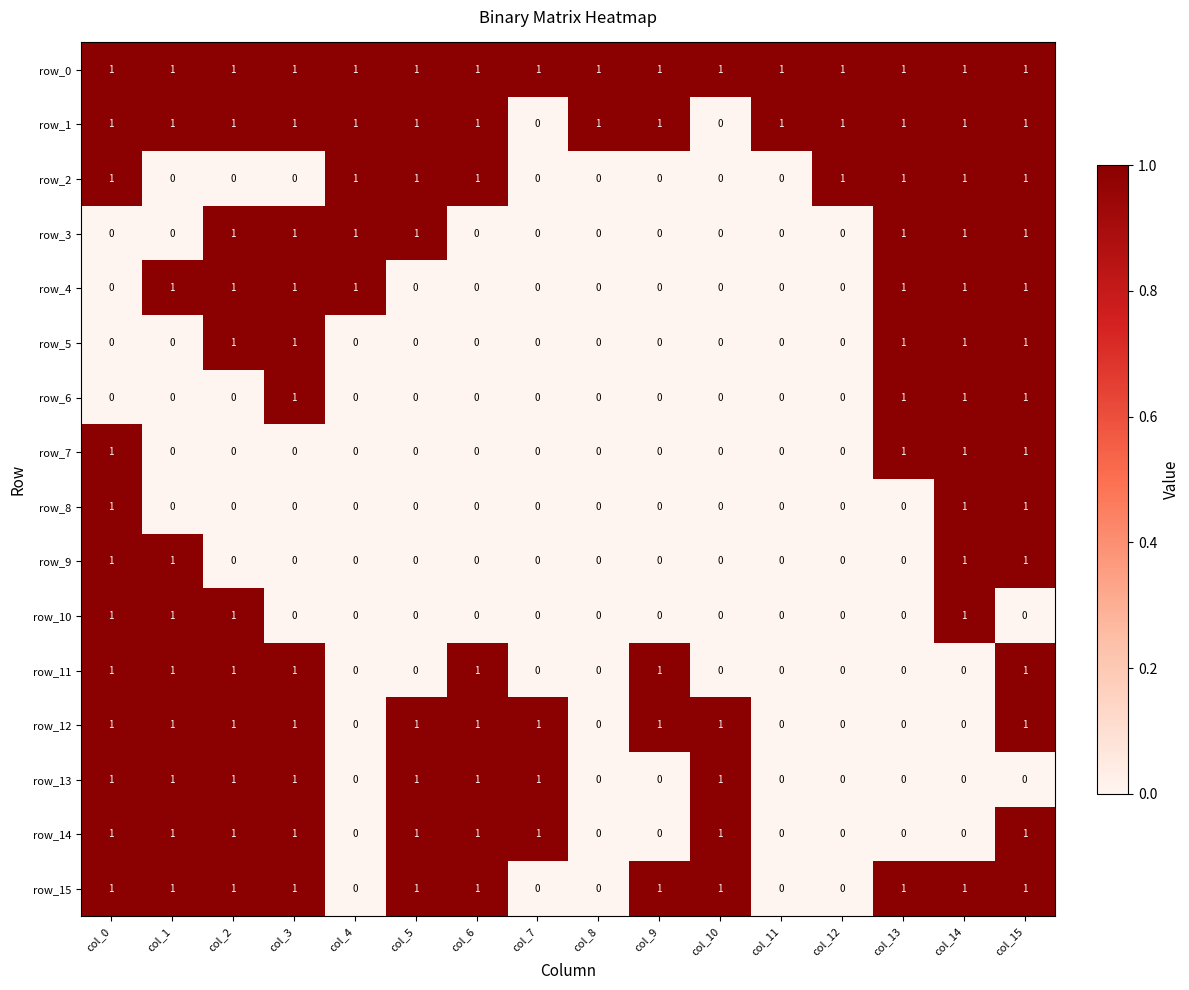

What is the sum of all row_12 values?

10